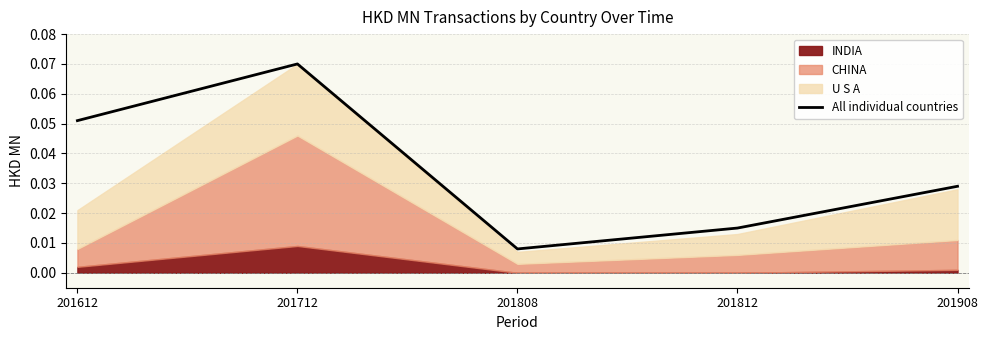

Reading left to right, transcribe all the data shown in this chart.

0.1	0.1	0.0	0.0	0.0